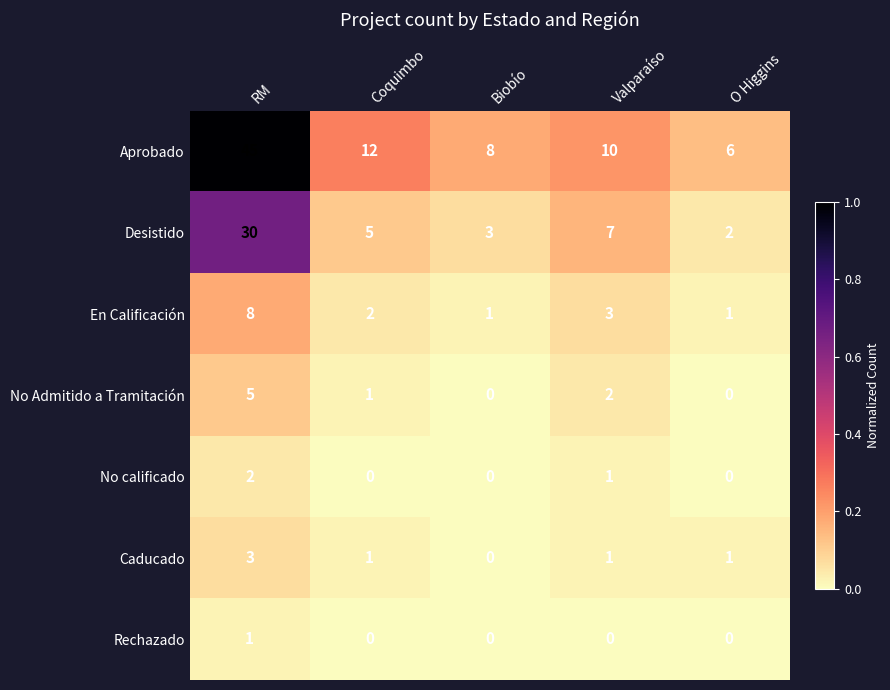

True or false: Rechazado has a value of 0 at Valparaíso.

True